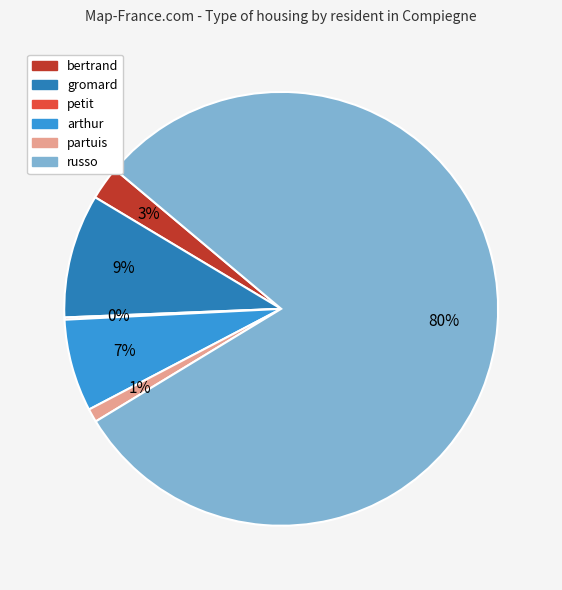

What percentage is the arthur slice, to the nearest percent?

7%